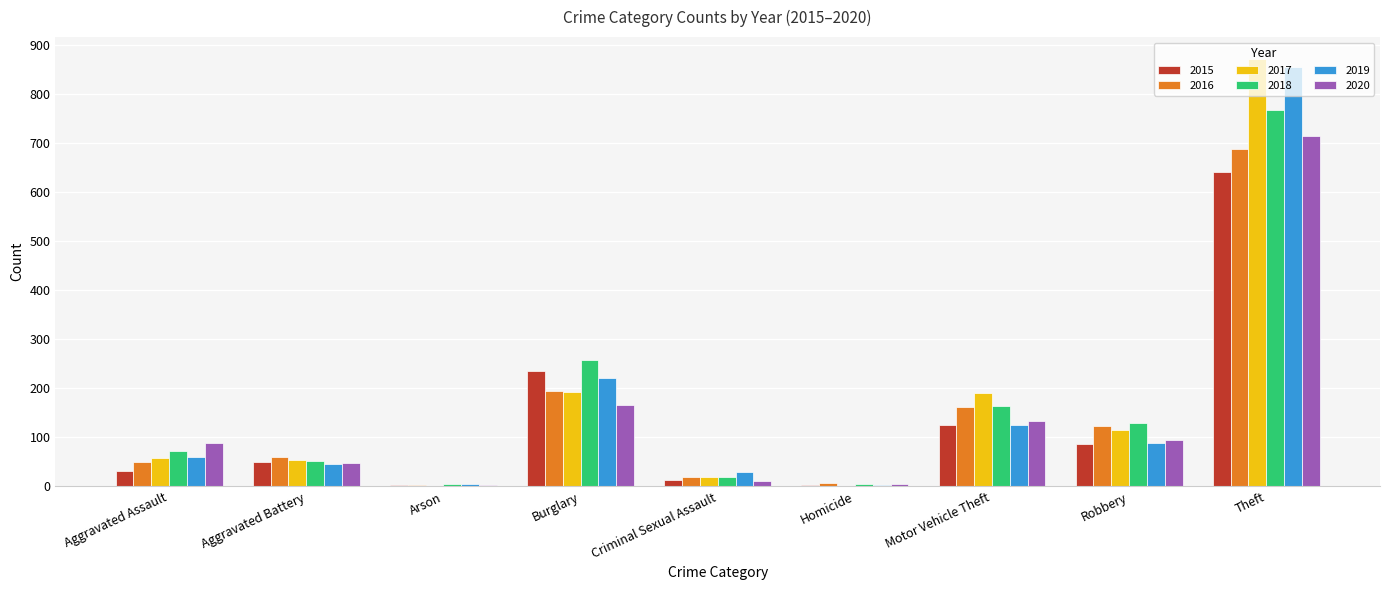

Which category has the highest value across all series?

Theft